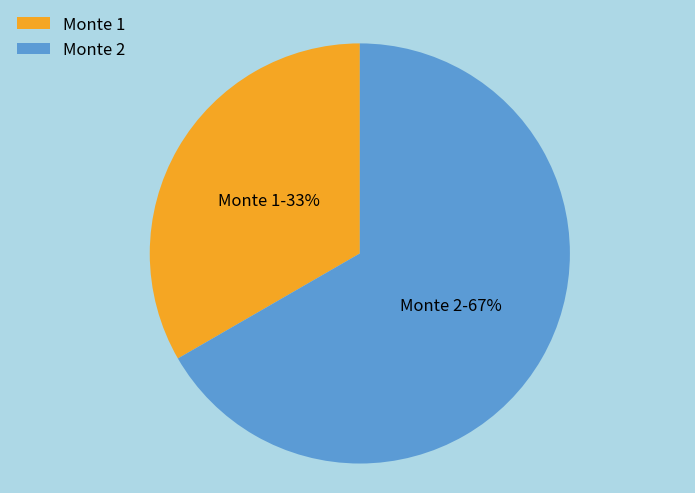

To the nearest percent, what is the average slice percentage?

50%